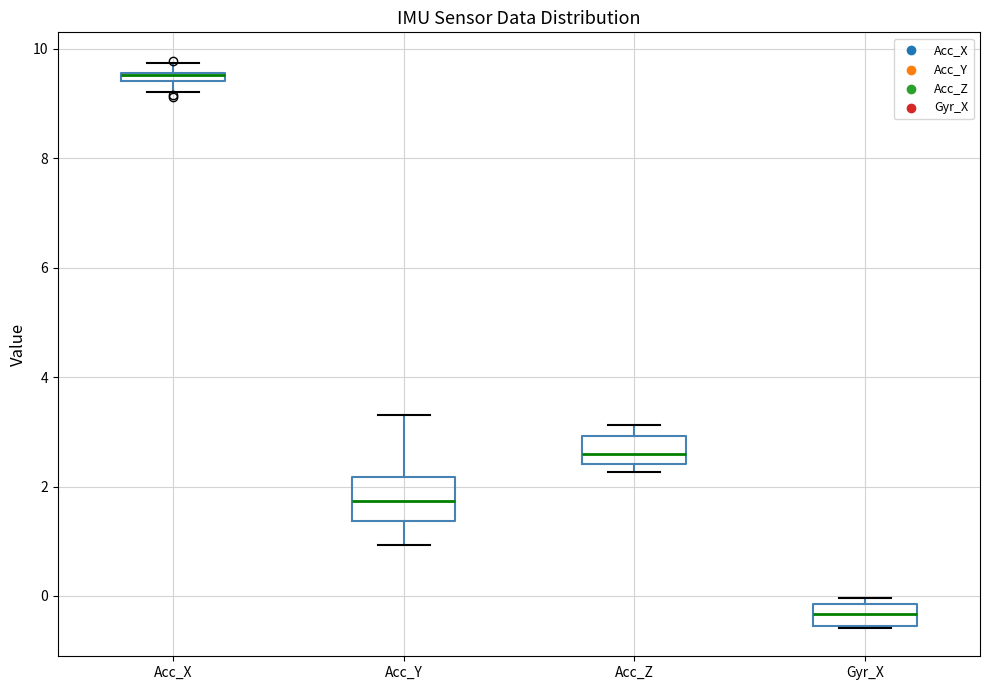

Where is the upper edge of the box for Acc_X on the y-axis? The values are not printed on the chart, so give them approximately, as read against the axis.

9.6